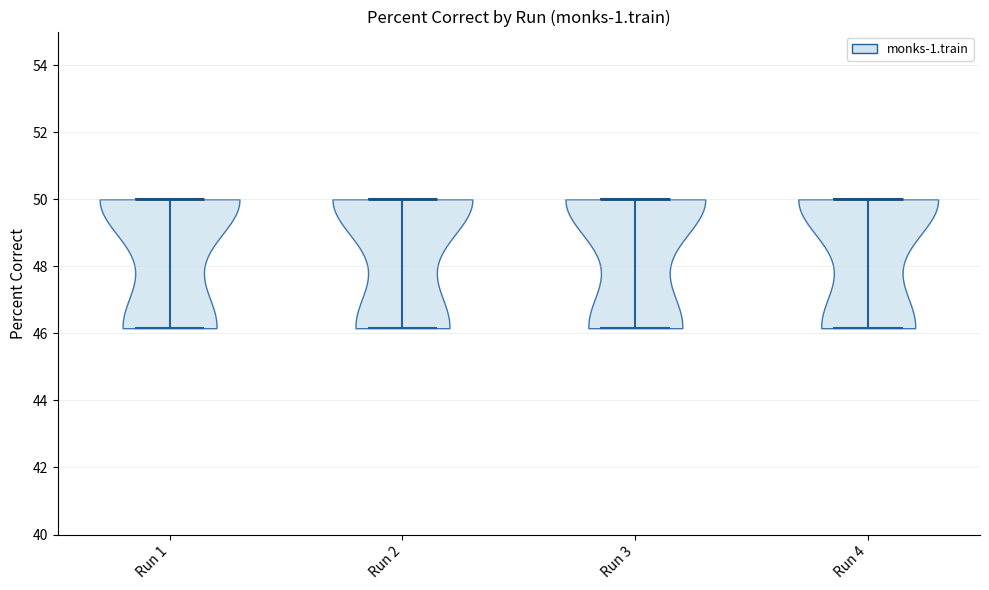

Reading left to right, read every violin against the y-axis: where its median line is, and the lowest and highest points it reaches. The values are not printed on the chart, so give them approximately, as read against the axis.

Run 1: median line 50.0, lowest point 46.2, highest point 50.0
Run 2: median line 50.0, lowest point 46.2, highest point 50.0
Run 3: median line 50.0, lowest point 46.2, highest point 50.0
Run 4: median line 50.0, lowest point 46.2, highest point 50.0